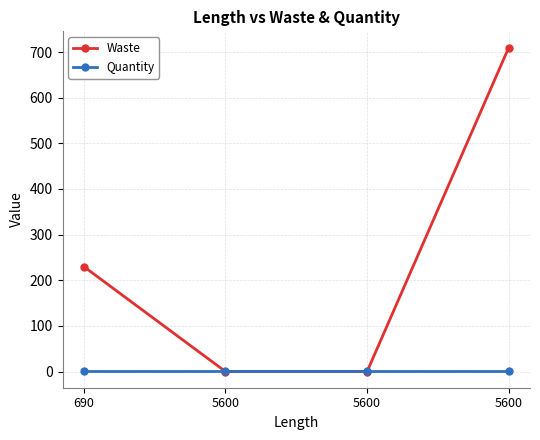

At which label does Waste reach its peak?

5600